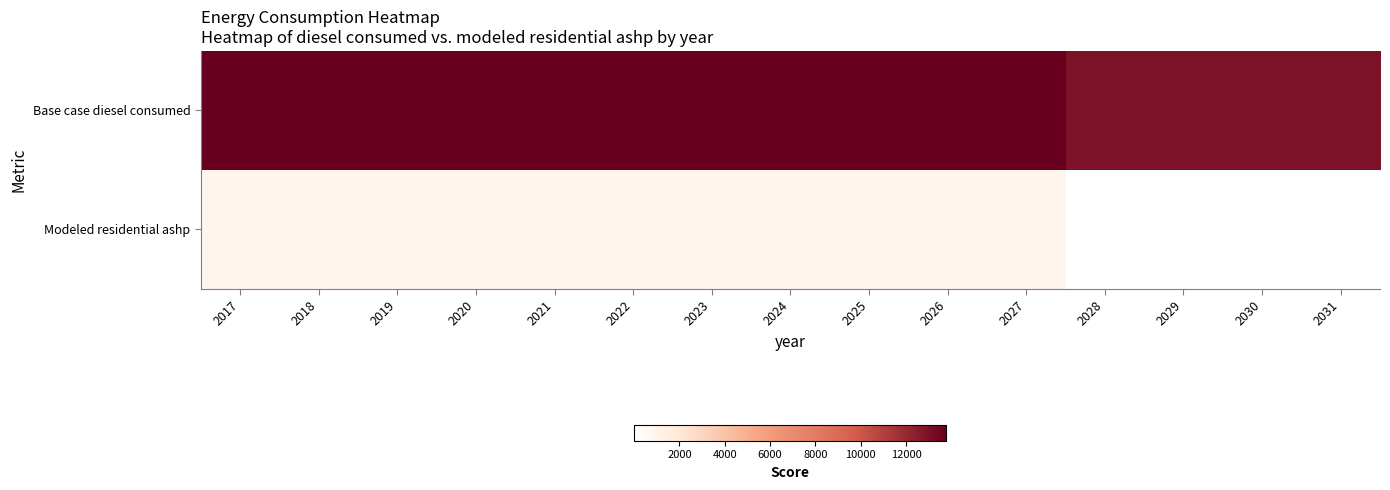

What is the spread (max minus min) of values at 2020?

12935.5